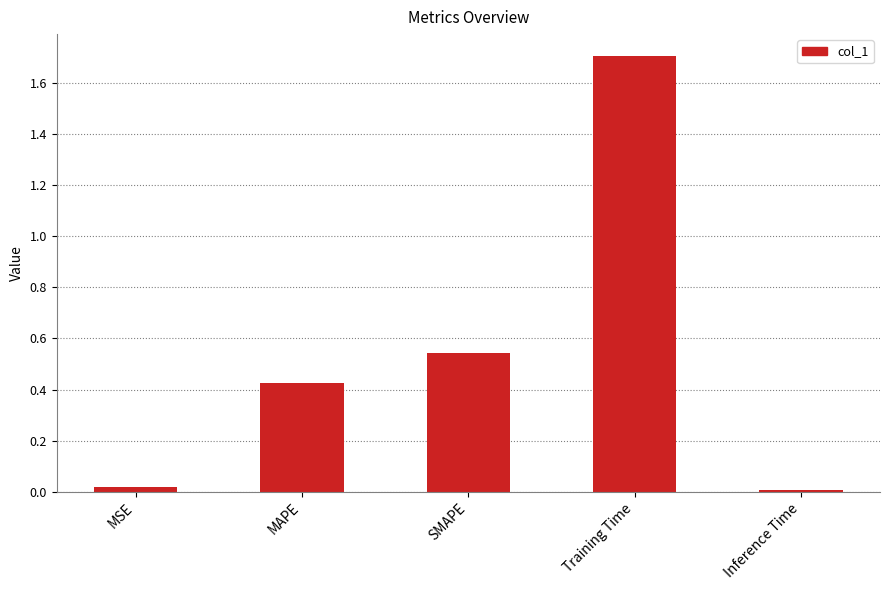

Is it true that the value at MAPE is 0.3?

False